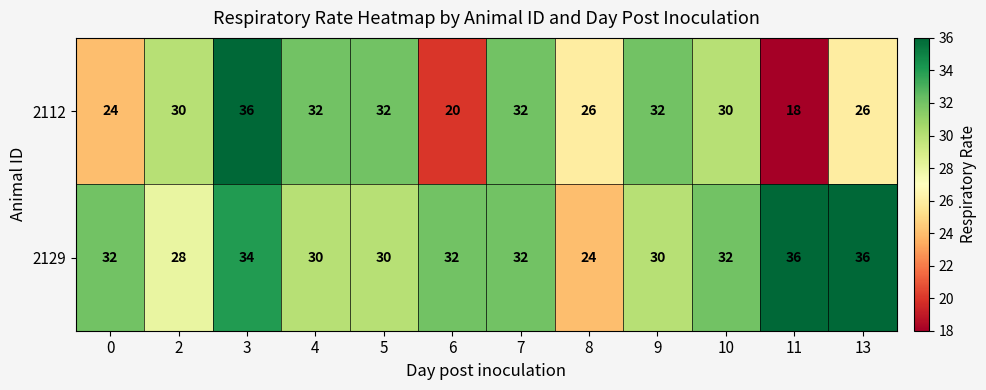

How many 2112 values are between 26 and 32?

8